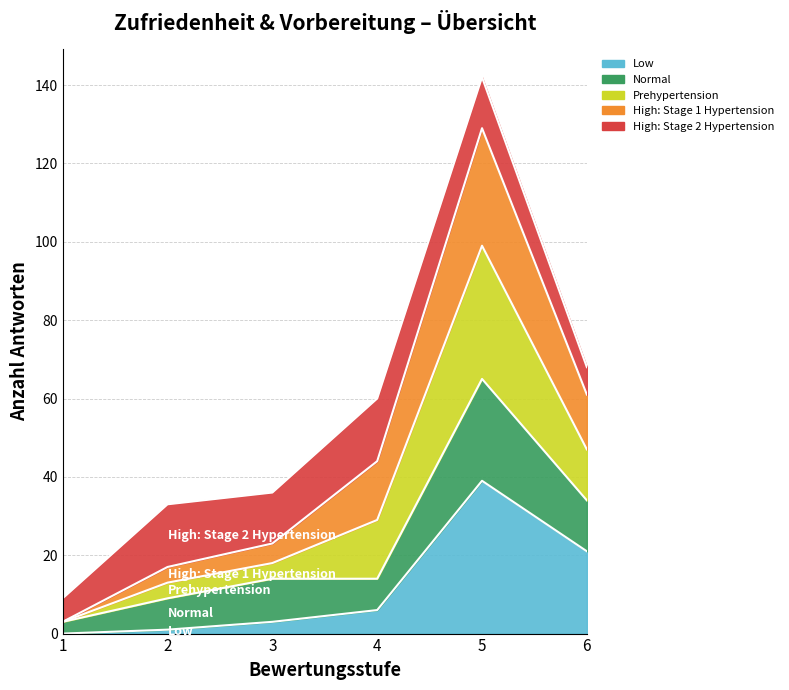

What value does the Low series have at 4, to the nearest 5?

5